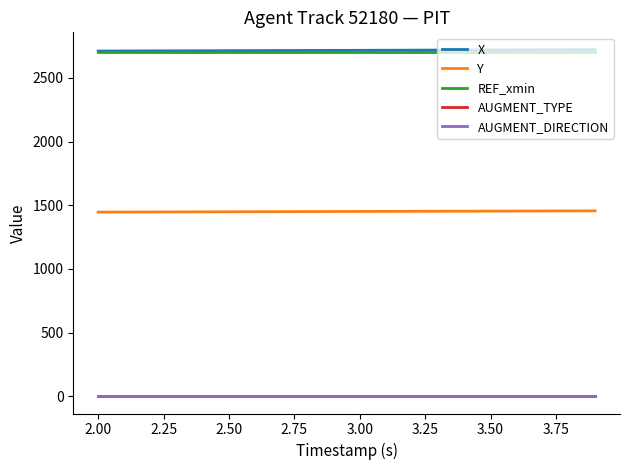

What is the maximum value shown in the chart?

2721.3